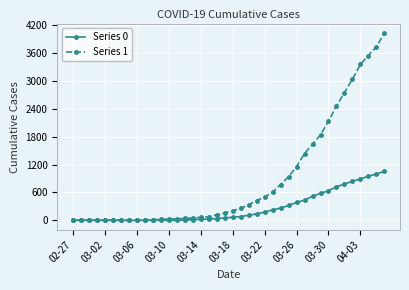

Which series has the widest spread of values?

Series 1